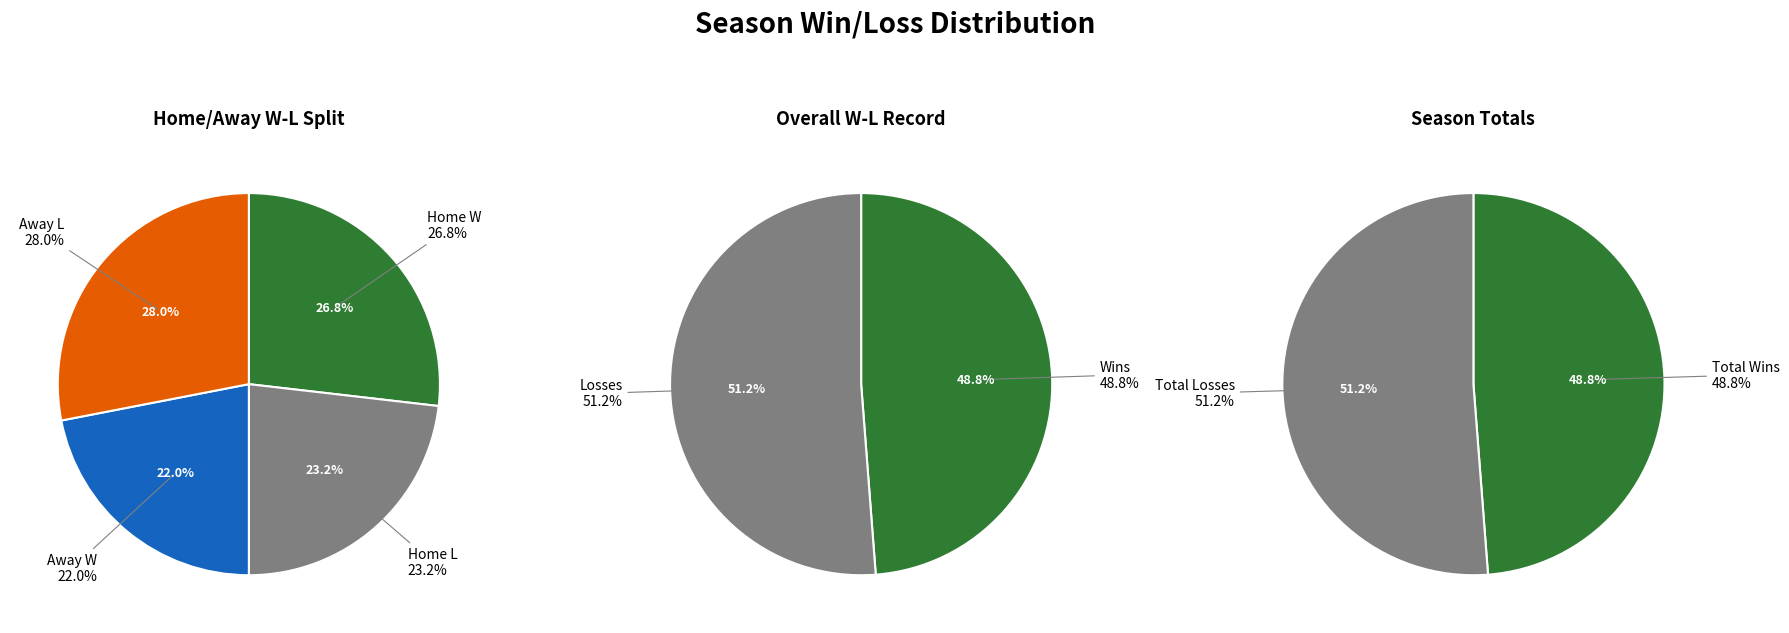

To the nearest percent, what portion does W represent?

49%